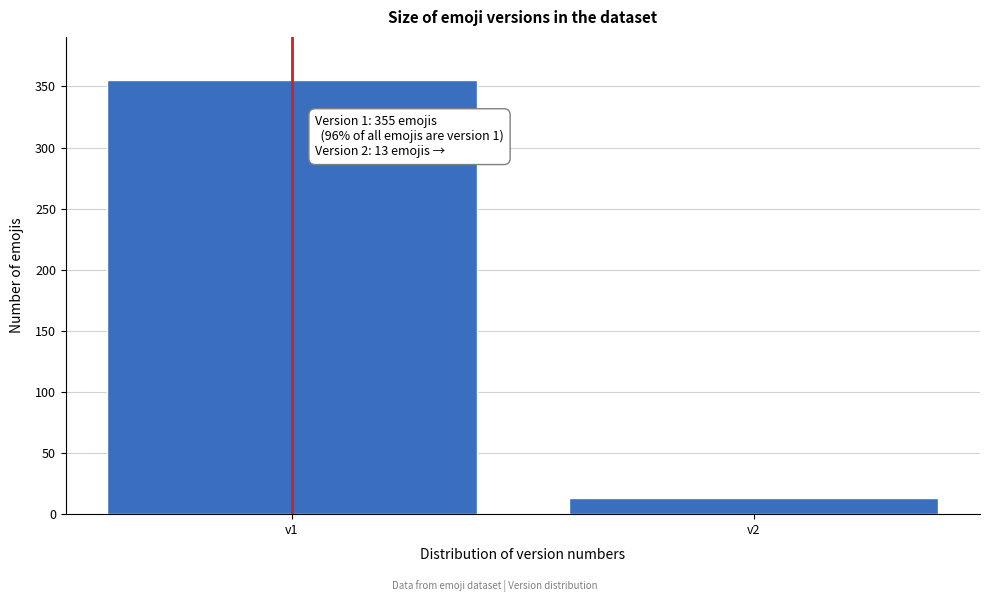

Reading right to left, list all the values displayed in this chart.

13	355